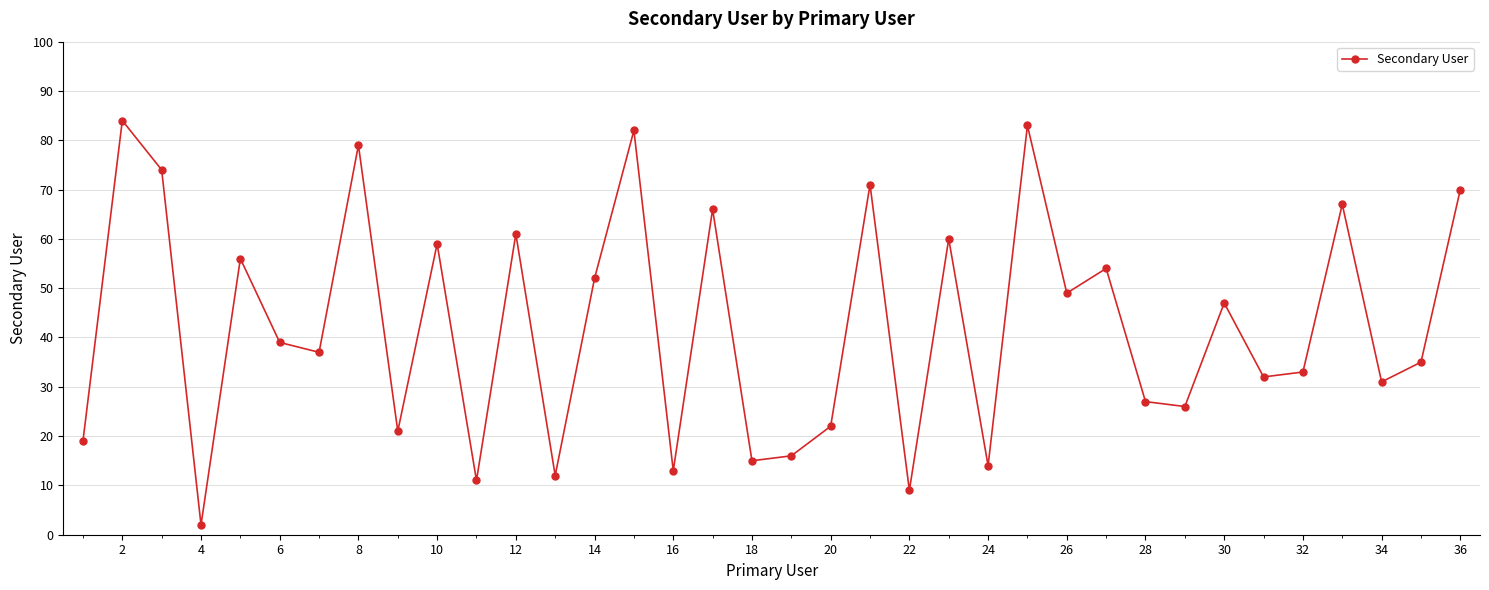

What is the greatest value displayed?

84